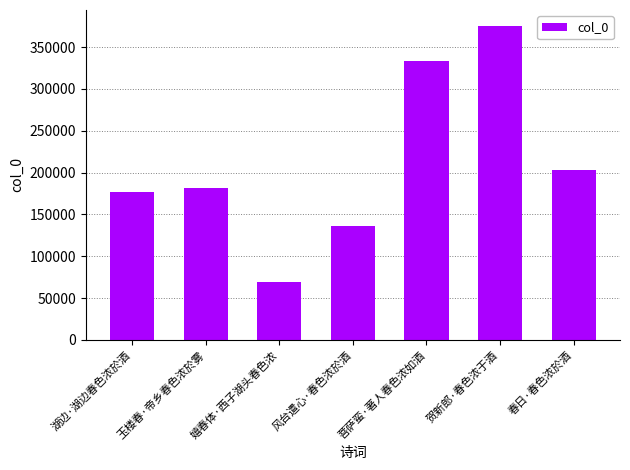

What is the greatest value displayed?

375474